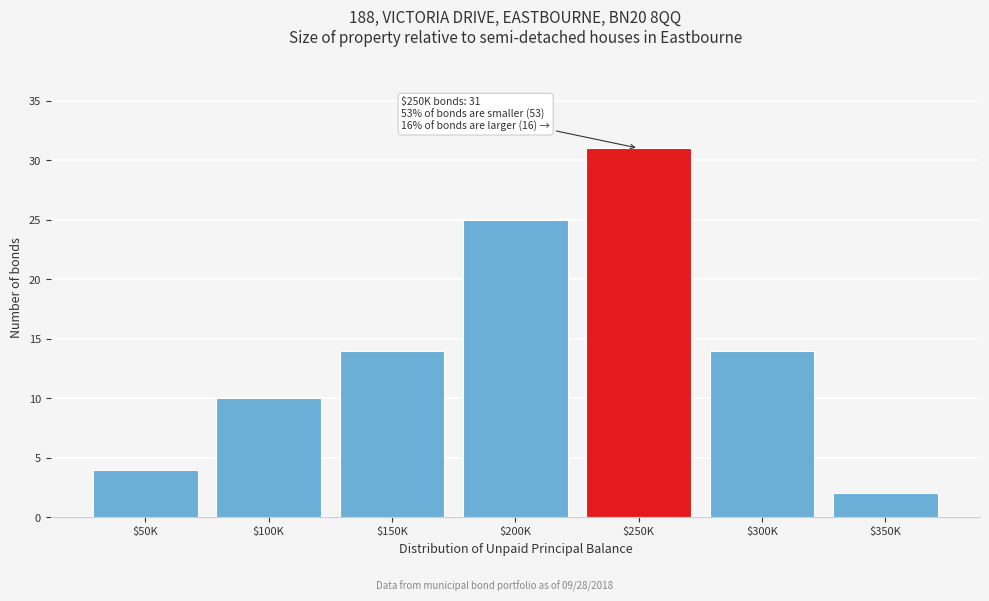

Reading left to right, what are all the values shown in this chart?

4	10	14	25	31	14	2